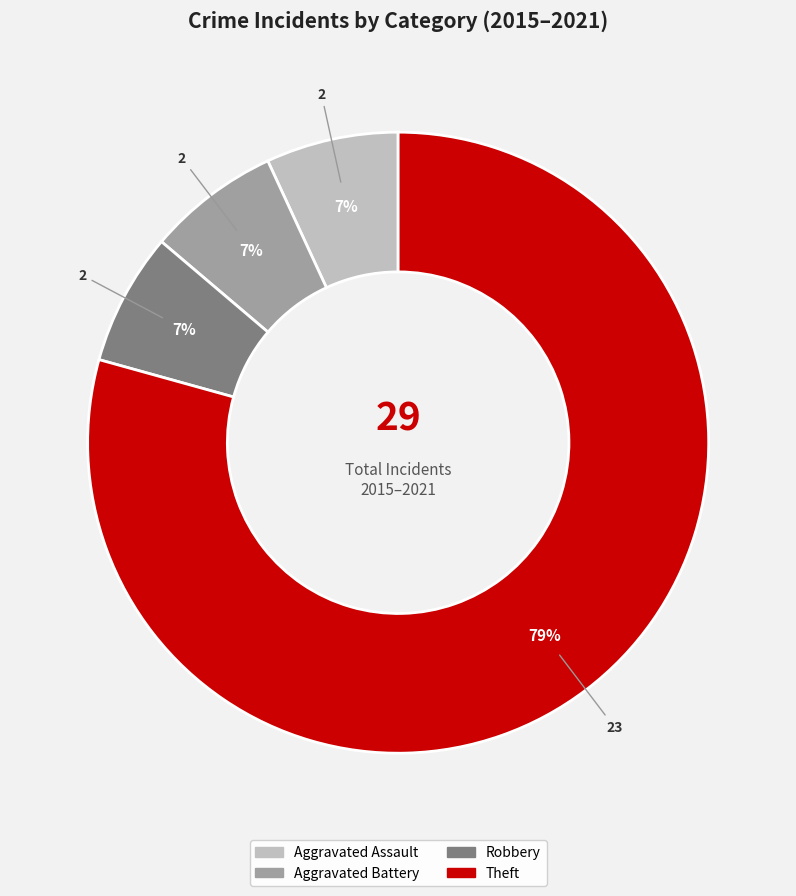

How many segments does this pie chart have?

4